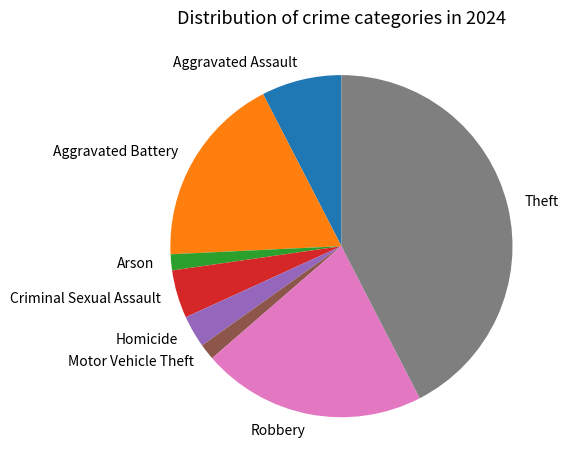

Does any single category account for the majority?

No